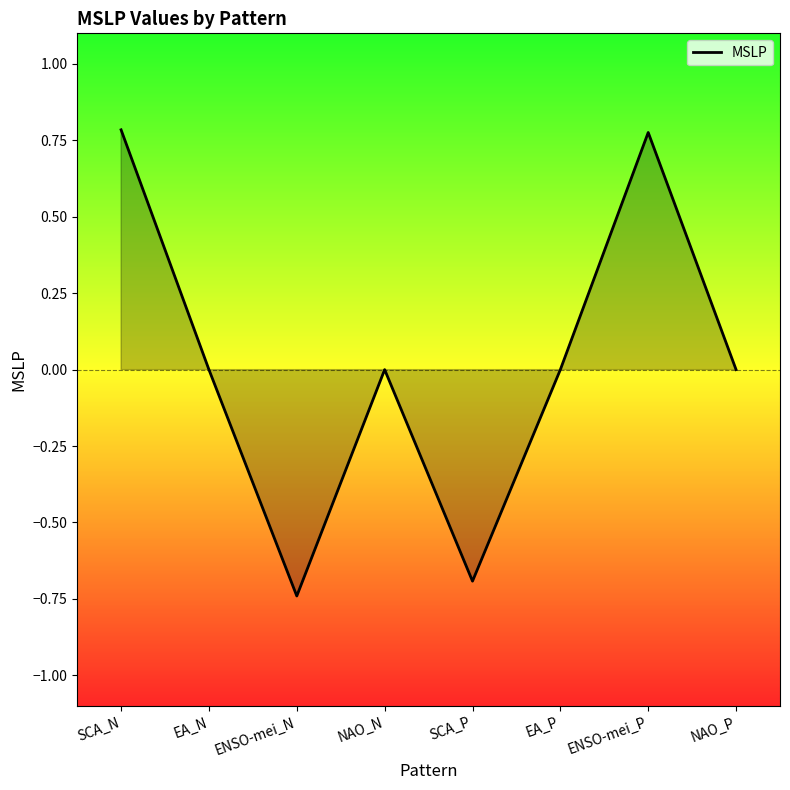

What is the change in value from SCA_P to ENSO-mei_P?

+1.5